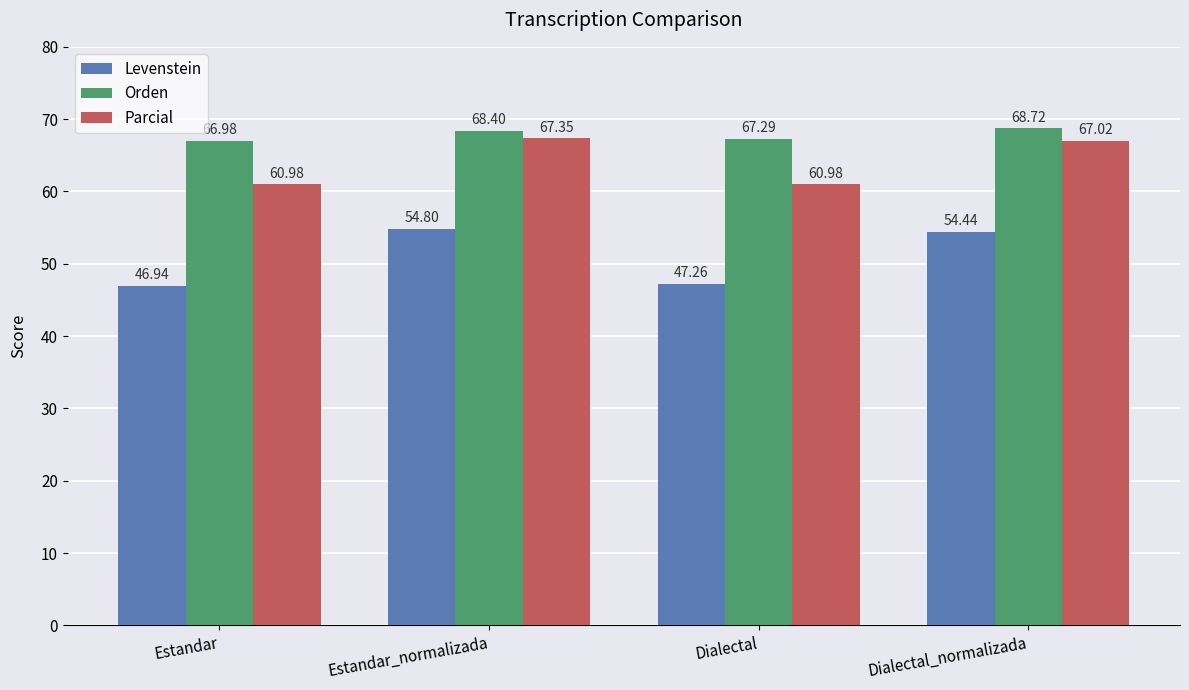

What is the label of the 2nd bar from the right?

Dialectal